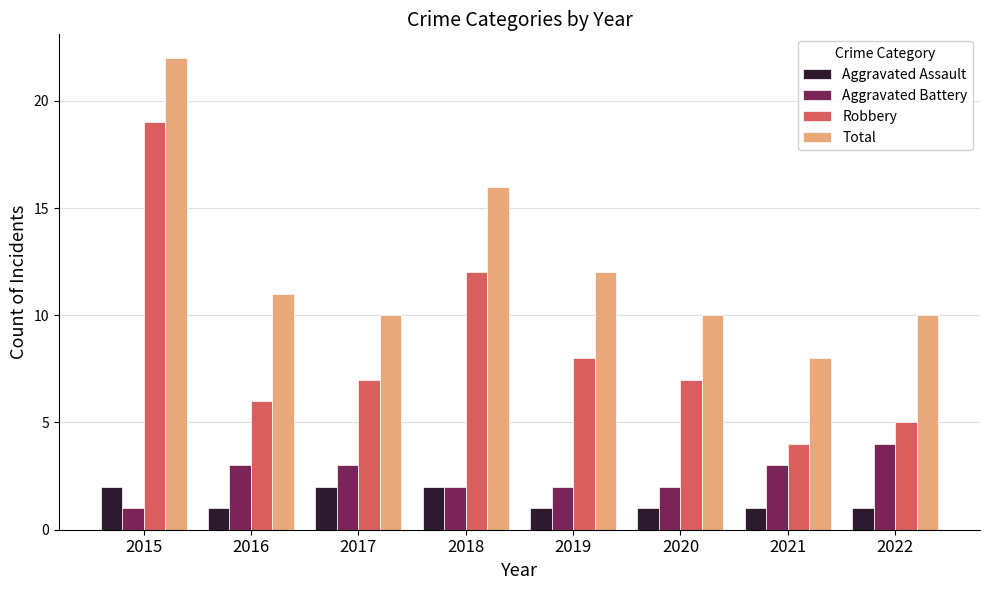

What is the value of the Total bar at the 7th from the left?

8